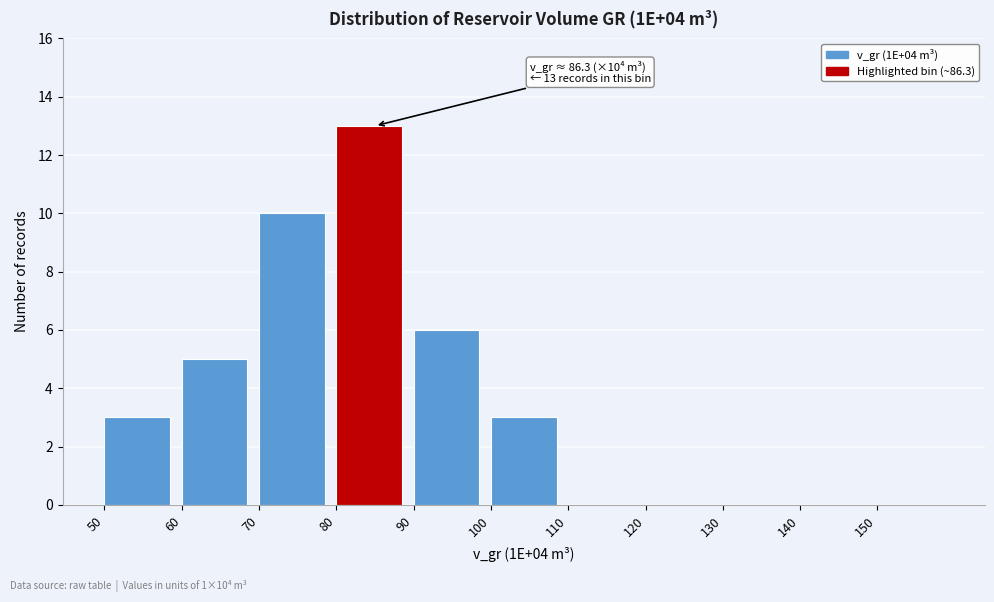

Over which range of the x-axis is the bar tallest?

80 to 90